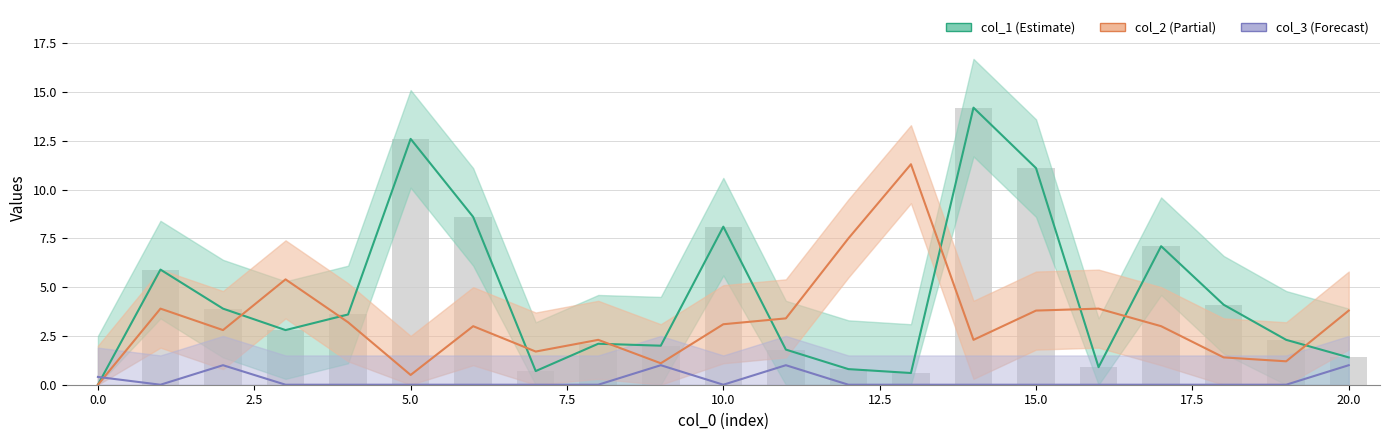

What are all the series names shown in the legend?

col_1, col_2, col_3